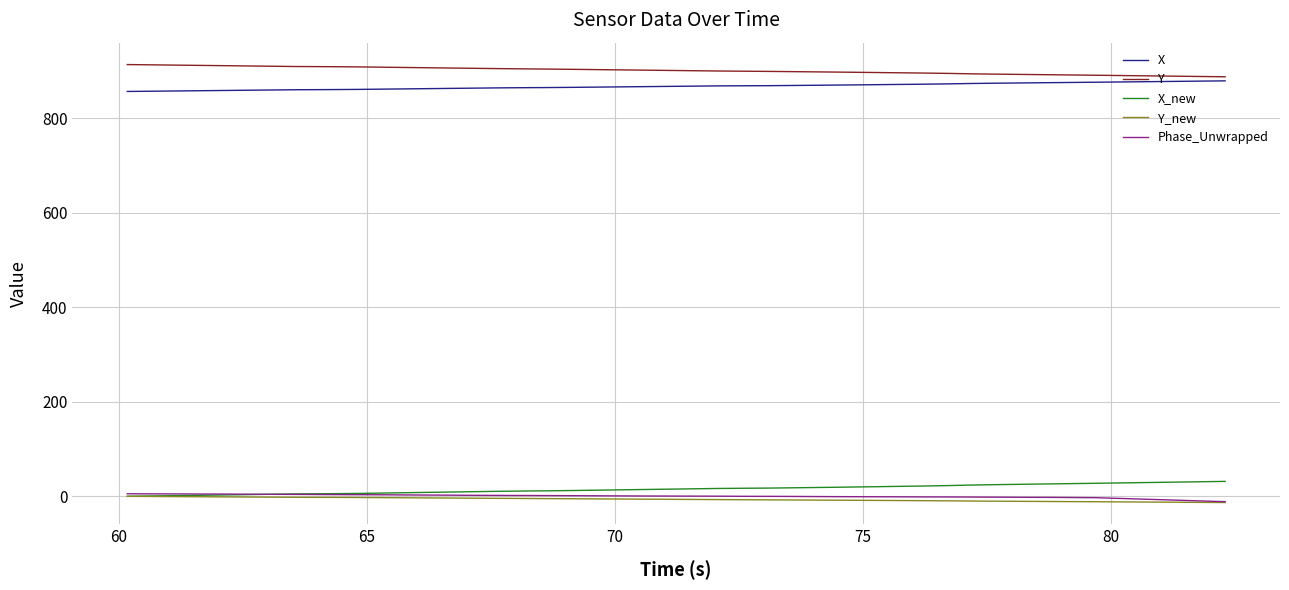

What is the difference between the second highest and minimum values in the Y_new series?

13.0